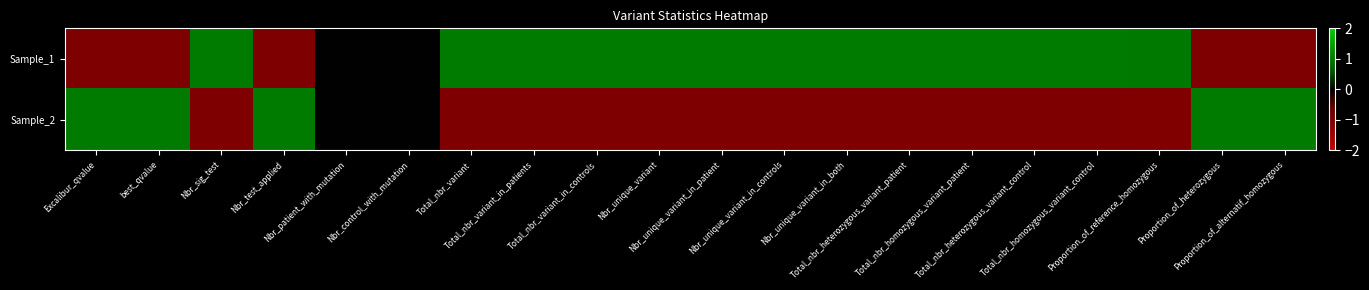

What is the minimum value shown in the chart?

-1.0